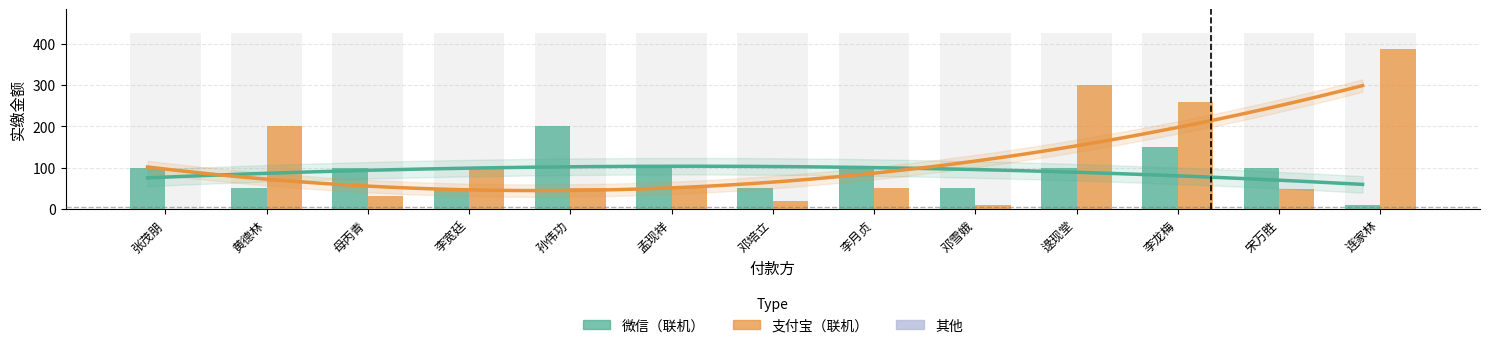

What is the difference between the 支付宝（联机） values at 邓雪娥 and 邓培立?

10.0